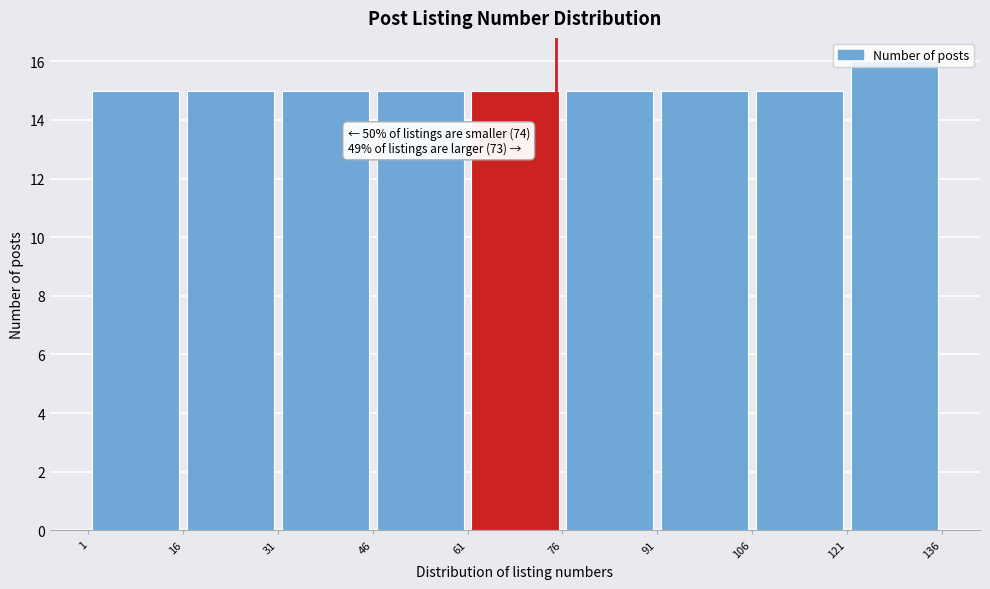

Which range on the x-axis has the tallest bar?

121 to 136